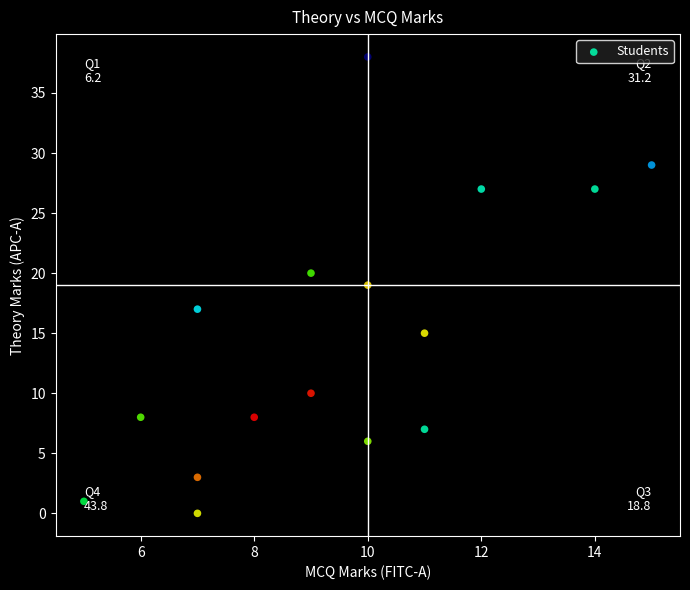

What is the range of X values (max minus min)?

10